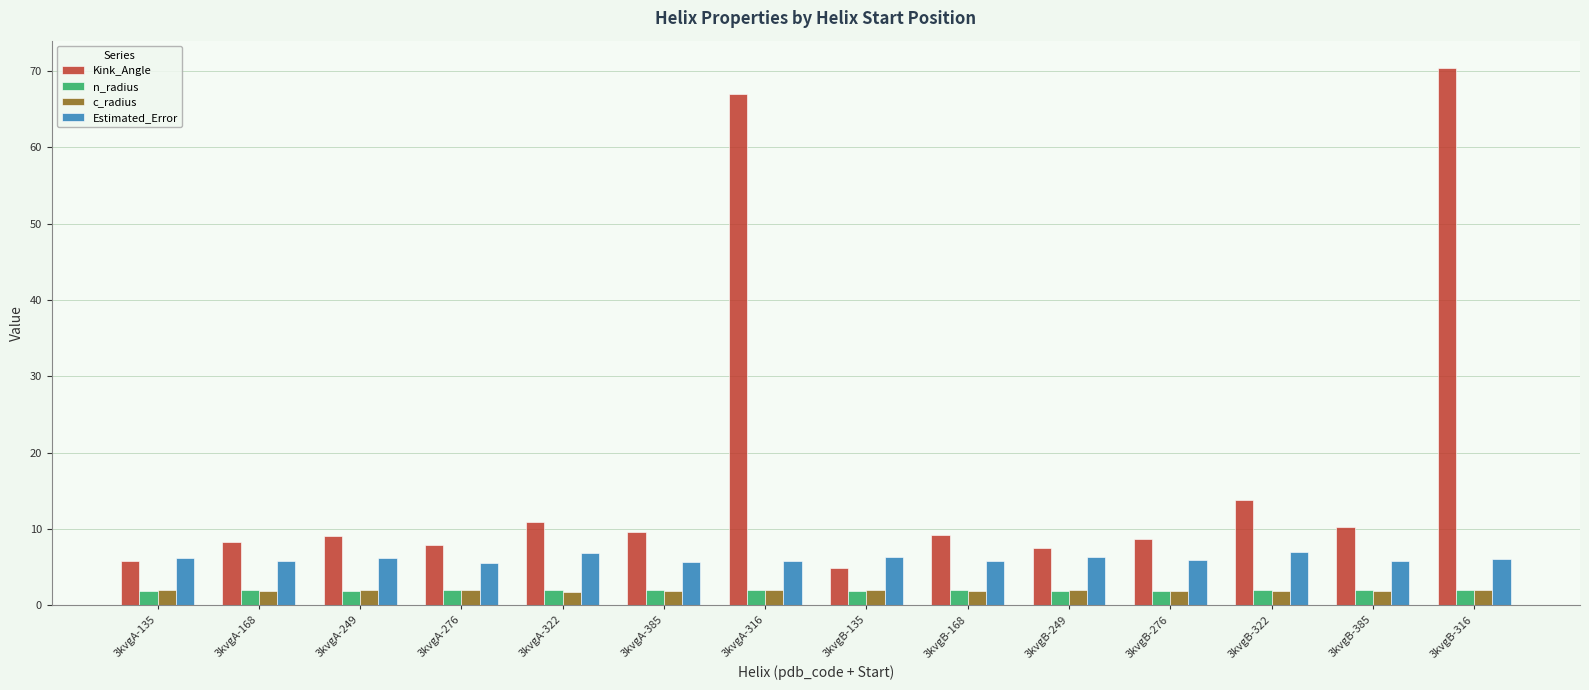

The value of n_radius at 3kvgA-276 is 1.9. True or false?

True